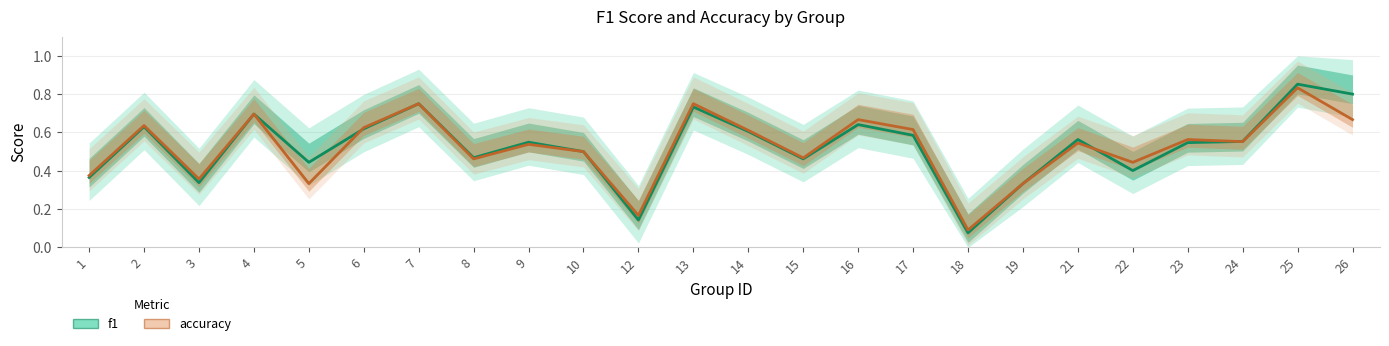

At which category is the sum across all series the highest?

25